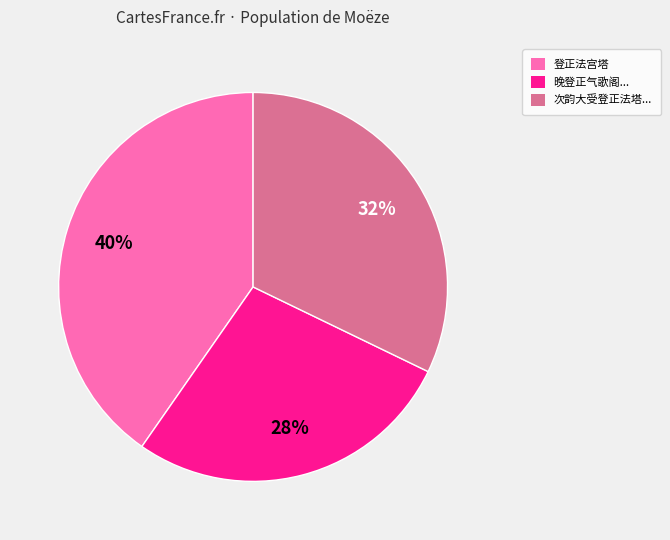

To the nearest percent, what portion does 登正法宫塔 represent?

40%